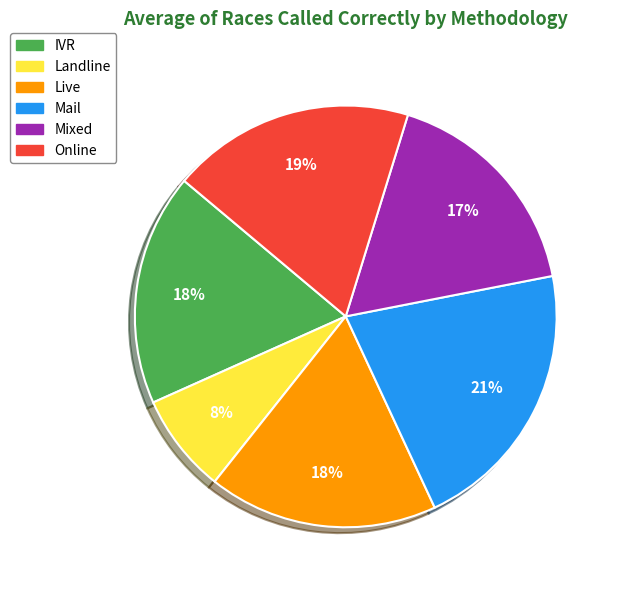

Is there a majority slice in this chart?

No